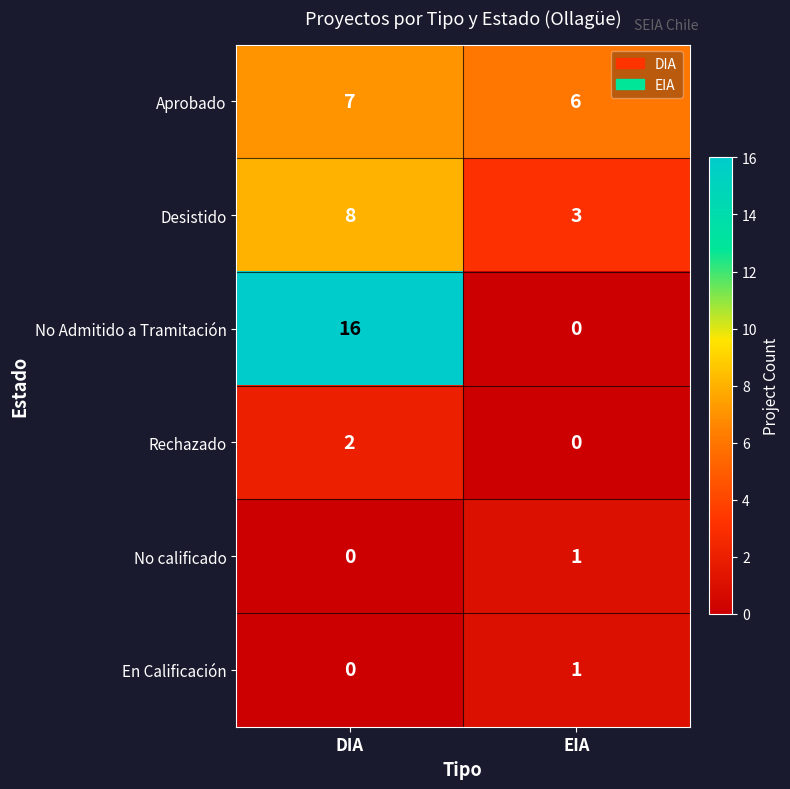

Rank the categories by No calificado value from lowest to highest.

DIA, EIA